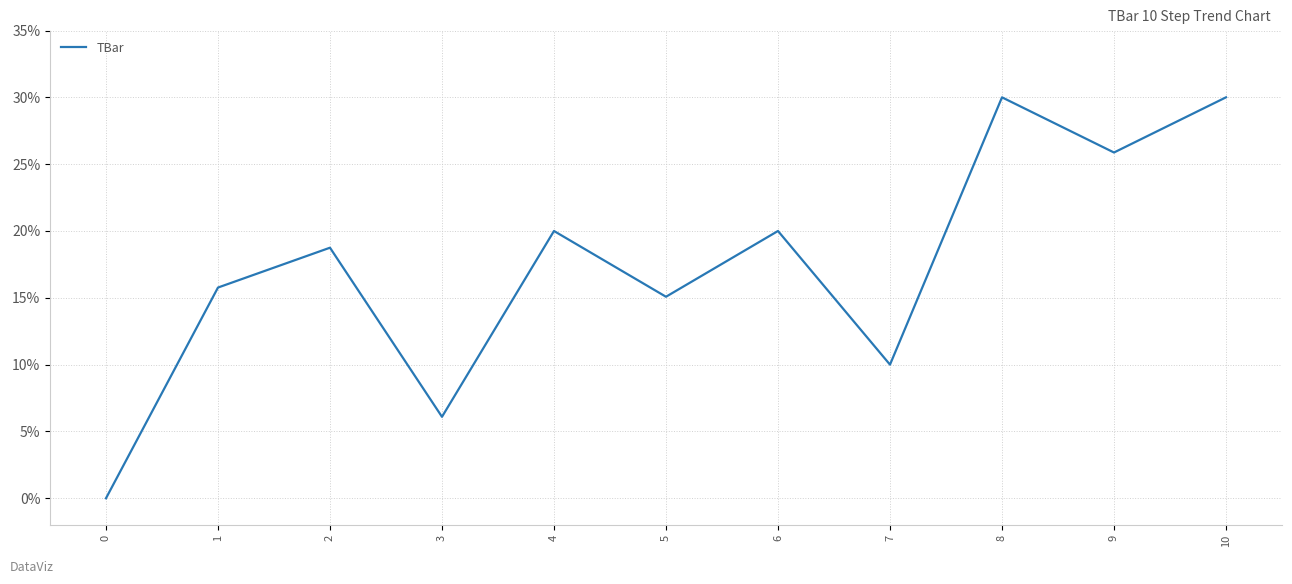

Reading left to right, what are all the values shown in this chart?

0.0	15.8	18.7	6.1	20.0	15.1	20.0	10.0	30.0	25.9	30.0